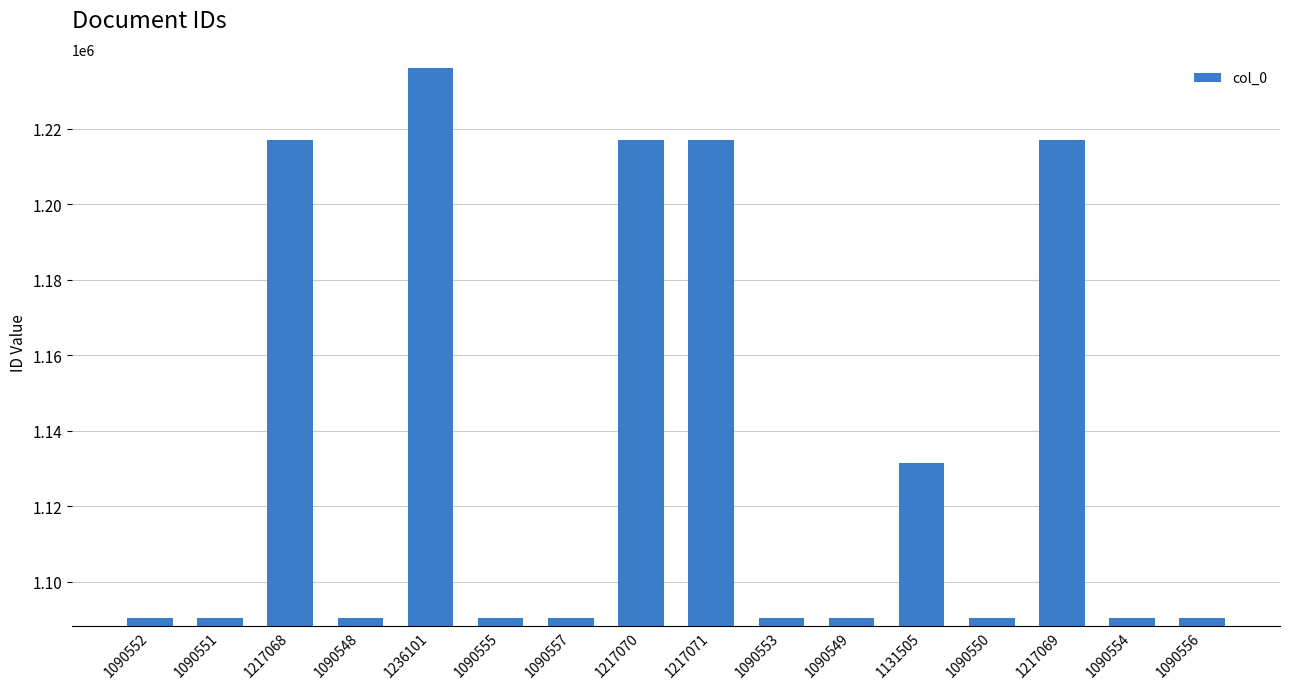

The chart shows a value of 1591476 at 1217069. True or false?

False